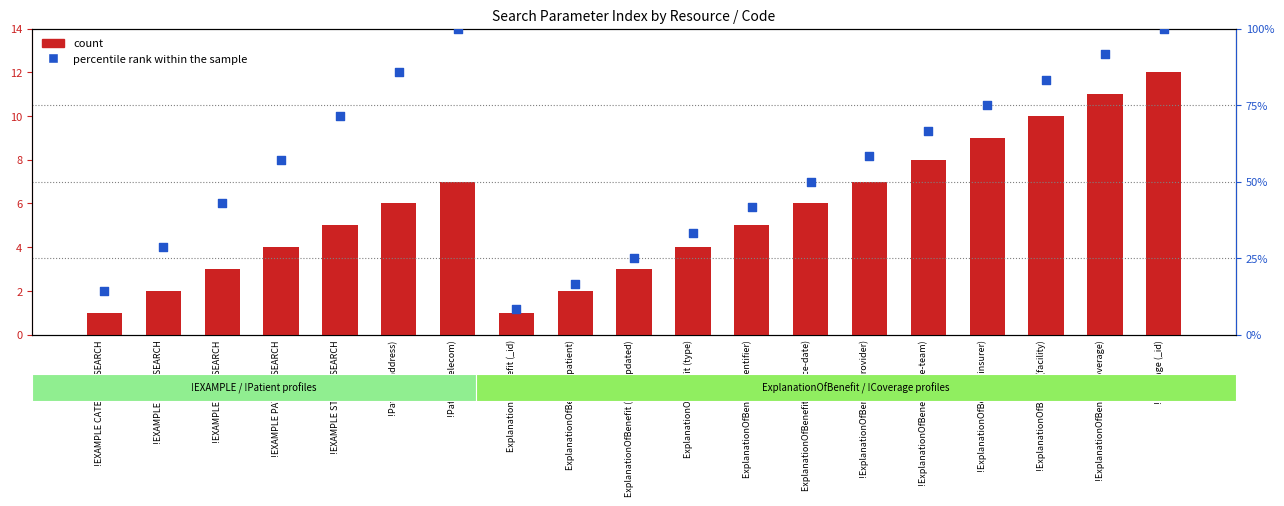

Which series reaches the maximum Y coordinate?

percentile rank within the sample